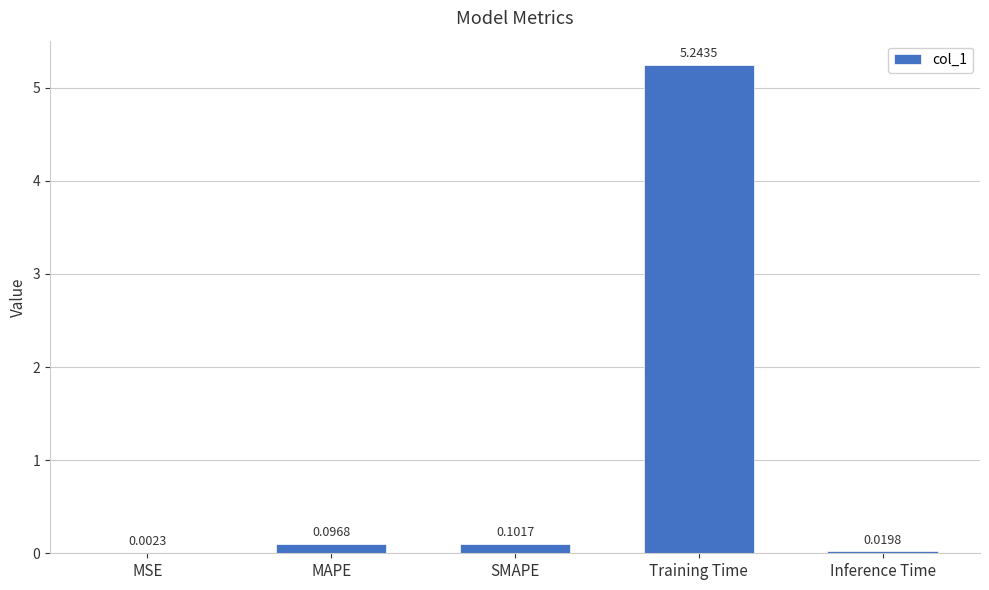

Where is the data nearest to the value 2?

SMAPE